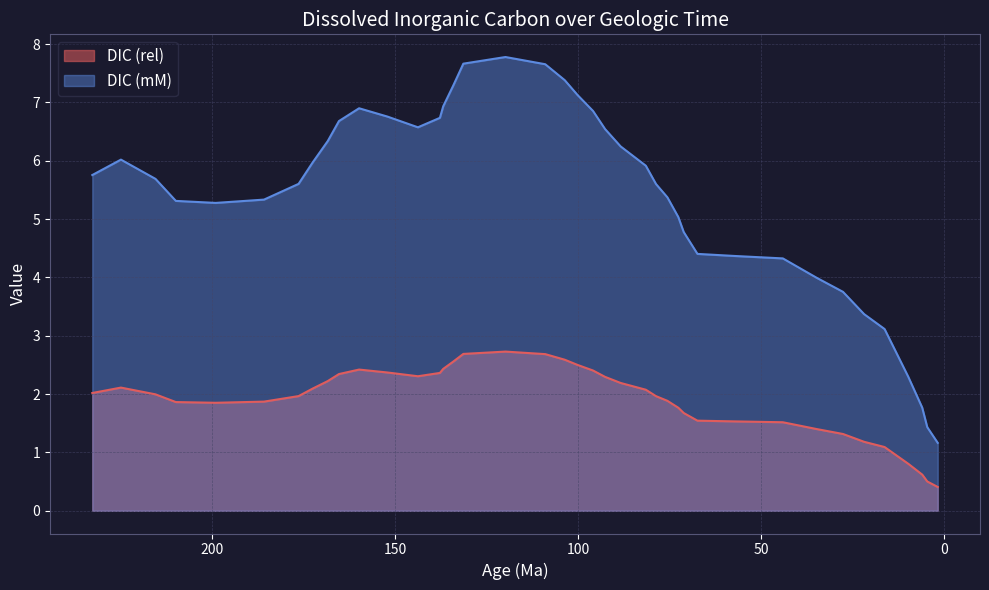

How many lines are shown in the chart?

2